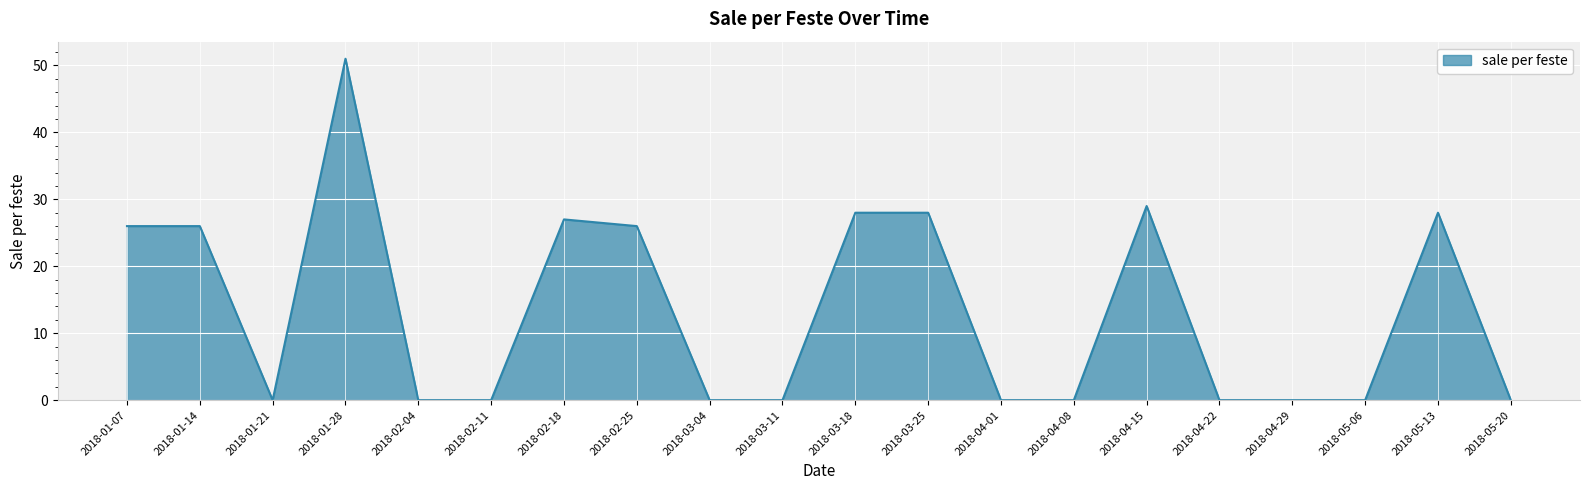

Reading left to right, what are all the values shown in this chart?

2018-01-07=26	2018-01-14=26	2018-01-21=0	2018-01-28=51	2018-02-04=0	2018-02-11=0	2018-02-18=27	2018-02-25=26	2018-03-04=0	2018-03-11=0	2018-03-18=28	2018-03-25=28	2018-04-01=0	2018-04-08=0	2018-04-15=29	2018-04-22=0	2018-04-29=0	2018-05-06=0	2018-05-13=28	2018-05-20=0